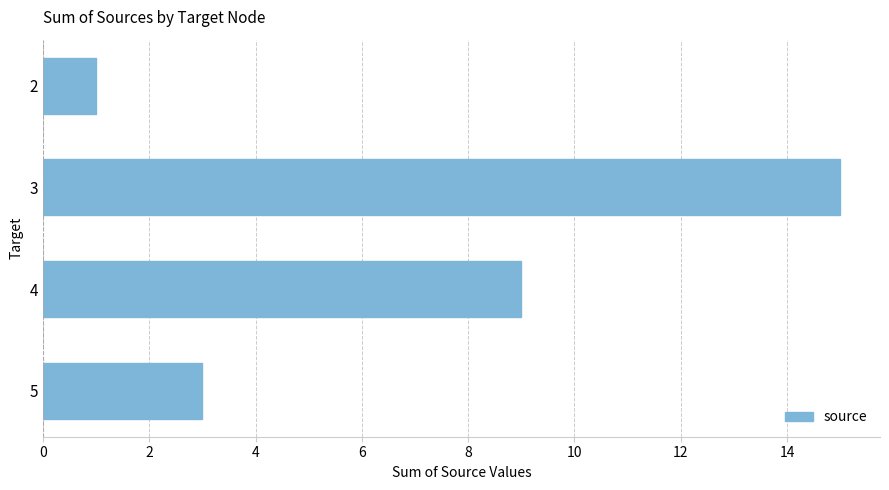

What is the approximate value at 4, to the nearest 10?

10